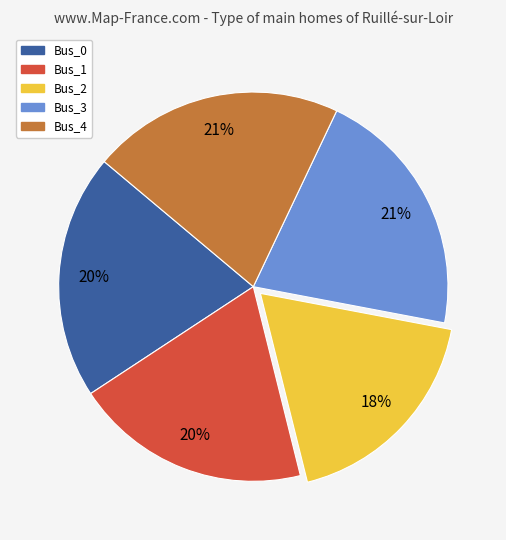

To the nearest percent, what is the average slice percentage?

20%